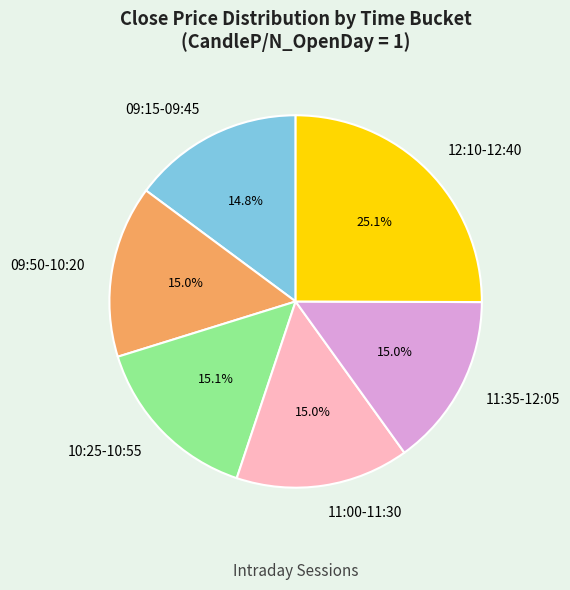

Do 09:15-09:45 and 10:25-10:55 together represent more than half of the pie?

No